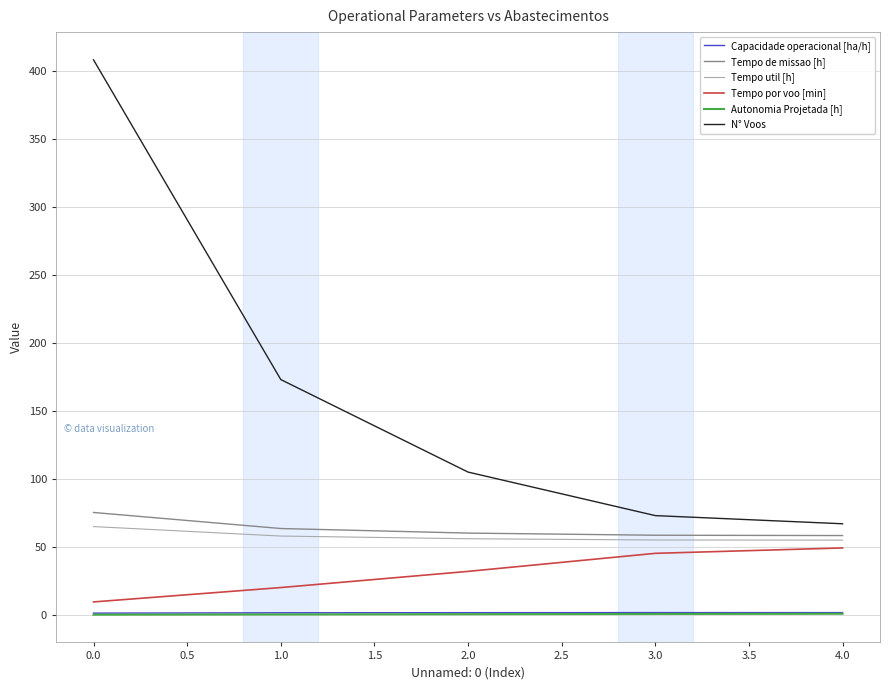

True or false: Tempo de missao [h] has more than 2 interior local peaks.

False